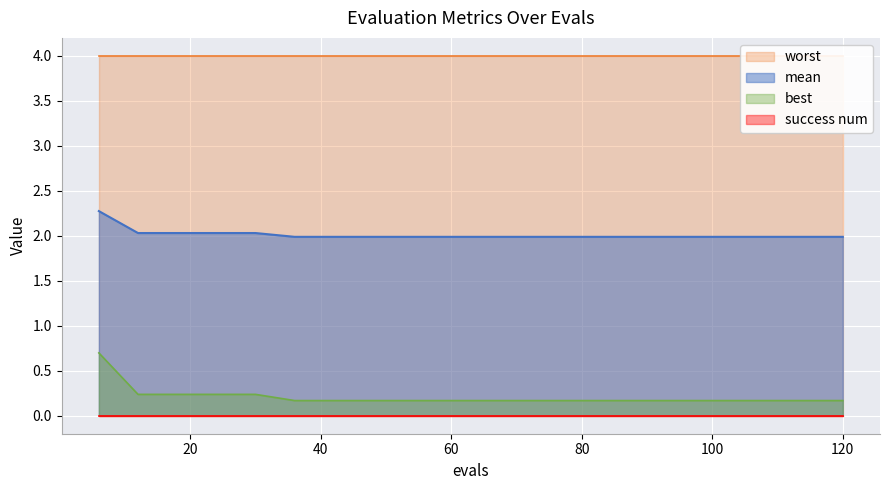

True or false: mean and best intersect in this chart.

False